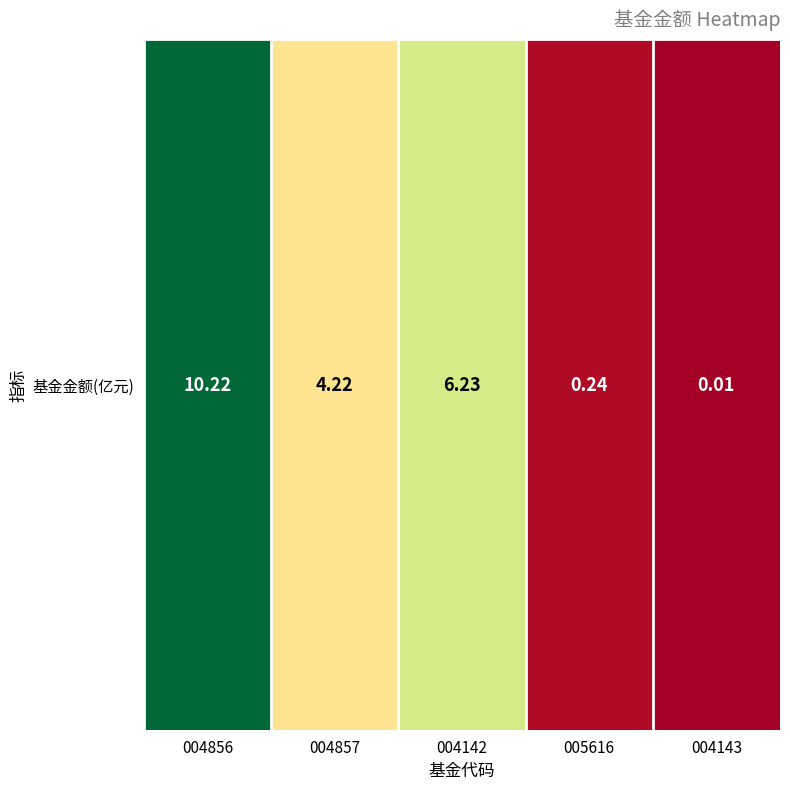

Rank the categories by value from lowest to highest.

004143, 005616, 004857, 004142, 004856